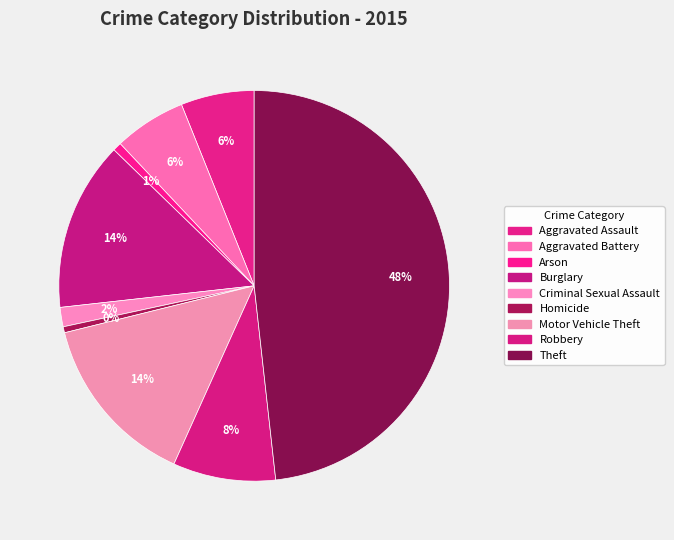

Does Aggravated Battery represent more than half of the total?

No